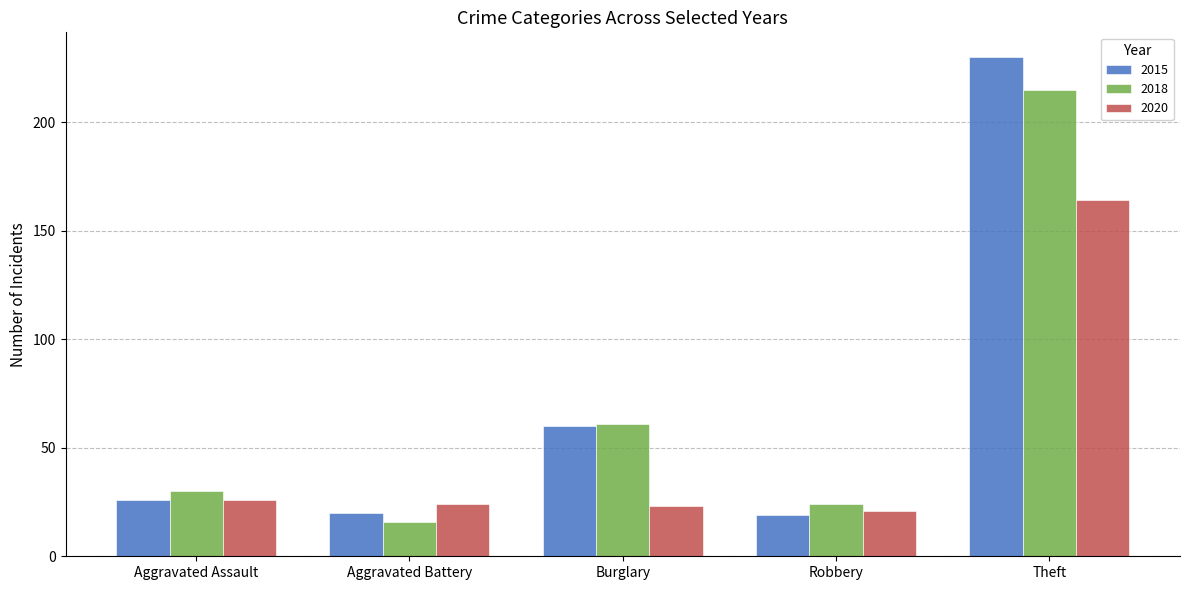

At which label does 2018 reach its minimum?

Aggravated Battery